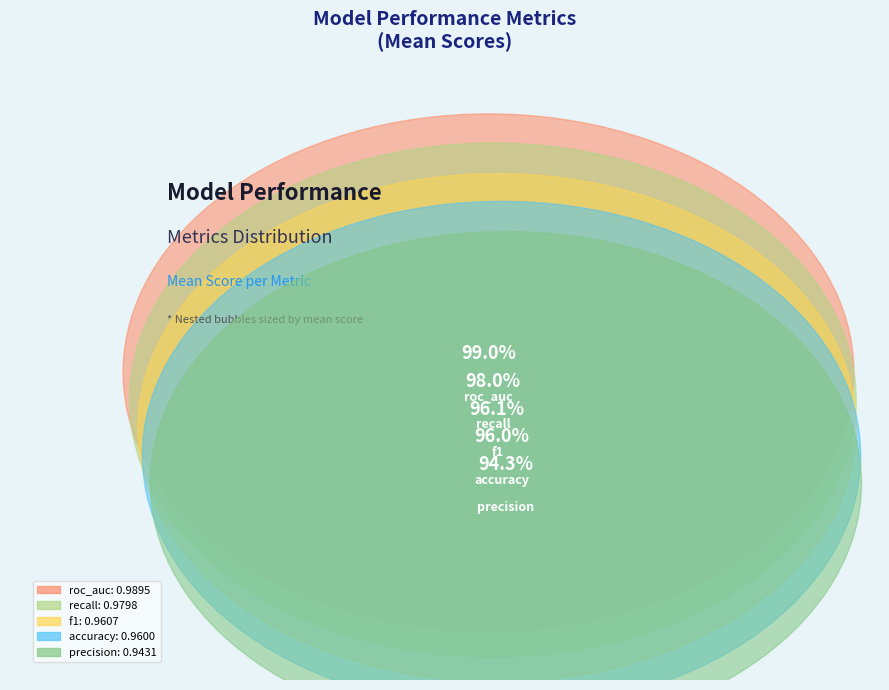

Between recall and accuracy, which is larger?

recall